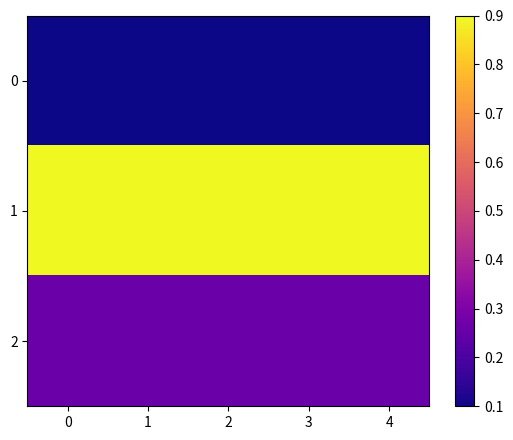

Which series has the largest total across all categories?

1